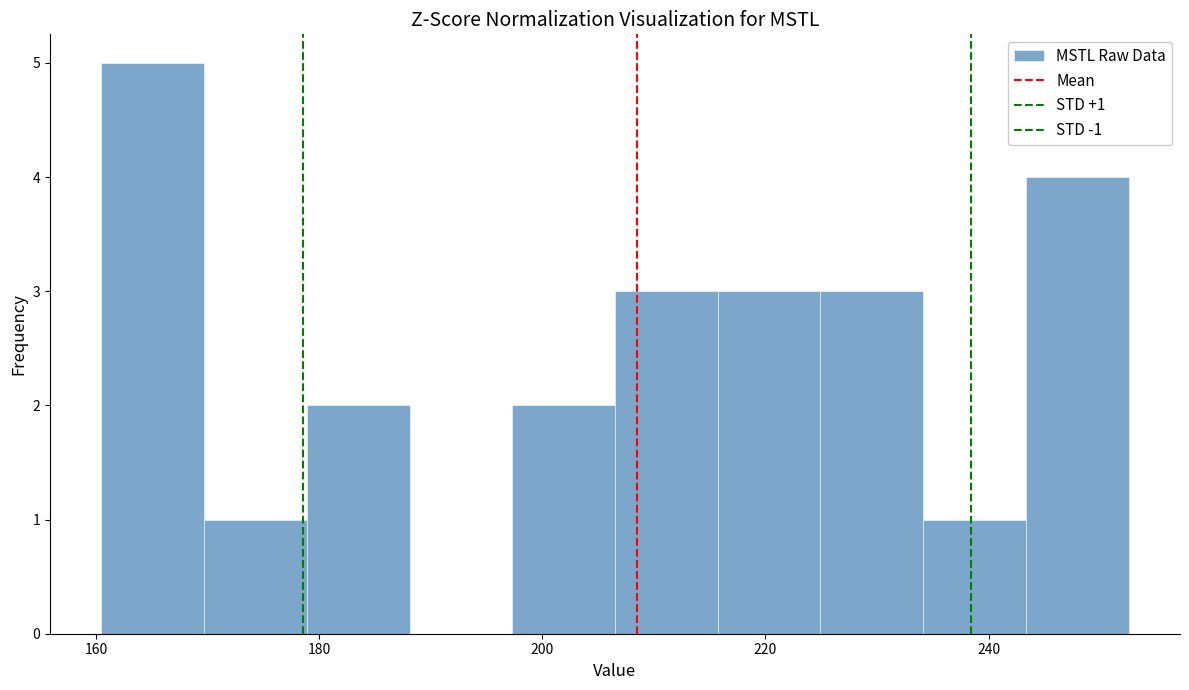

Which range on the x-axis has the tallest bar?

160 to 170